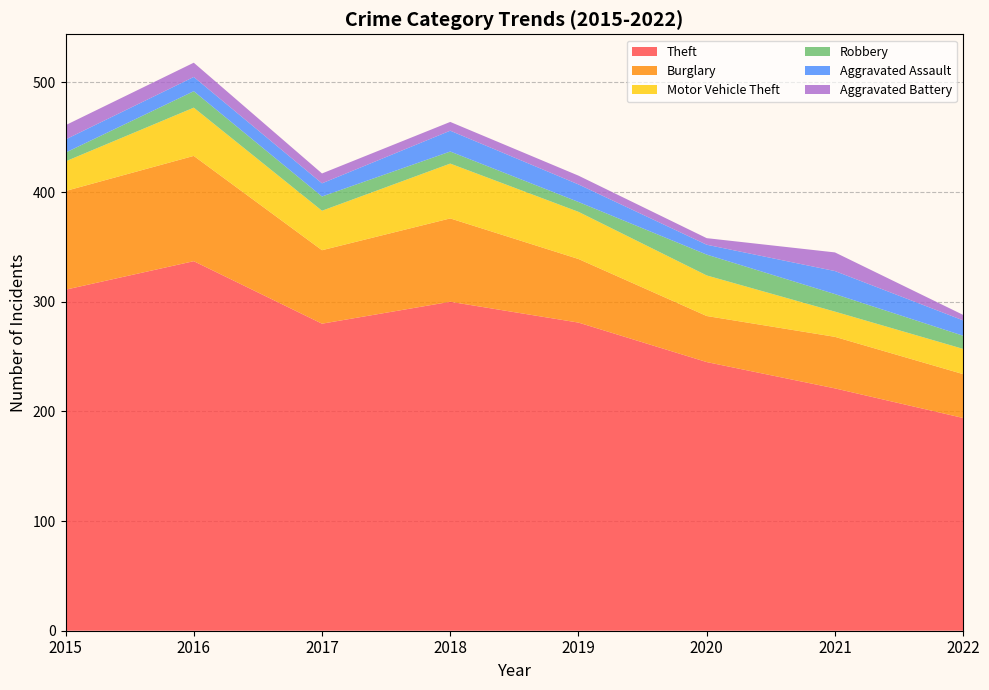

Reading left to right, what are all the values shown in this chart?

Theft: 2015=311	2016=337	2017=280	2018=300	2019=281	2020=245	2021=221	2022=194
Burglary: 2015=90	2016=96	2017=67	2018=76	2019=58	2020=42	2021=47	2022=40
Motor Vehicle Theft: 2015=27	2016=44	2017=36	2018=50	2019=43	2020=37	2021=23	2022=23
Robbery: 2015=8	2016=15	2017=13	2018=11	2019=9	2020=19	2021=16	2022=12
Aggravated Assault: 2015=12	2016=13	2017=12	2018=19	2019=16	2020=9	2021=21	2022=14
Aggravated Battery: 2015=13	2016=13	2017=9	2018=8	2019=8	2020=6	2021=17	2022=5